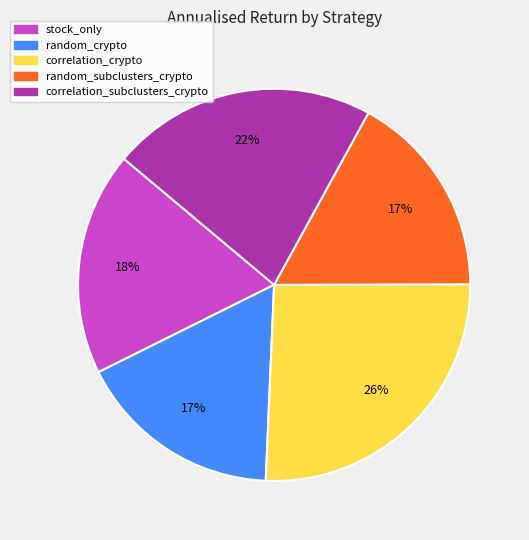

Does stock_only account for over 50% of the chart?

No